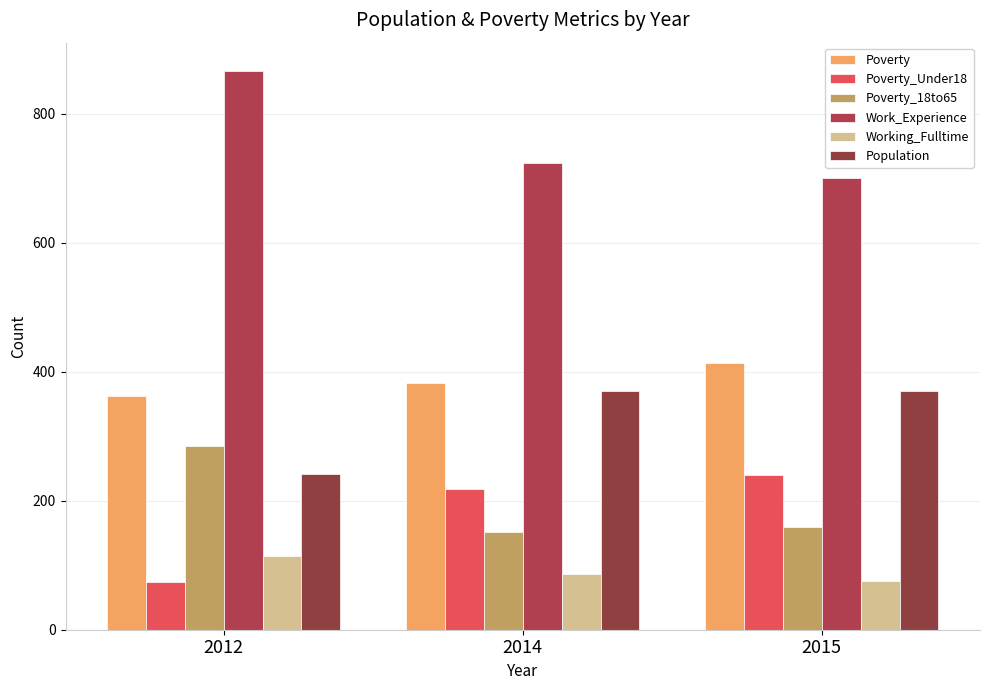

At which label does Work_Experience first exceed 724?

2012